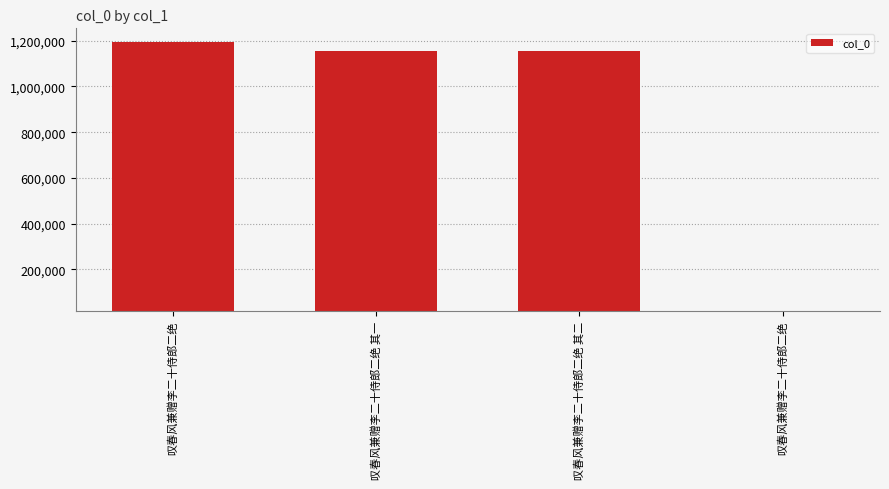

How many distinct data groups are displayed?

1